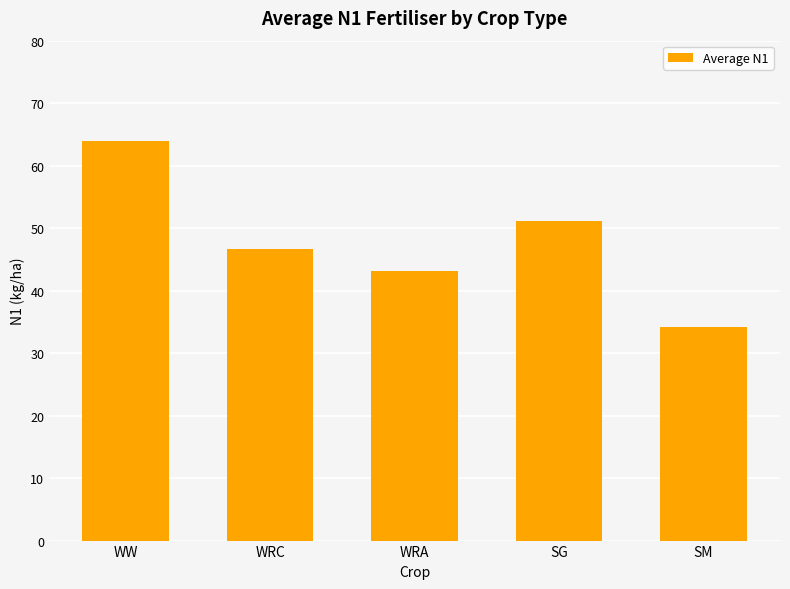

What is the difference between the maximum and second lowest values?

20.7